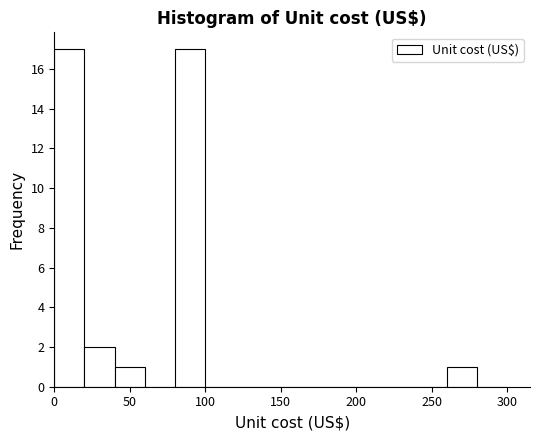

What is the height of the bar covering 20 to 40 on the x-axis? The values are not printed on the chart, so give them approximately, as read against the axis.

2